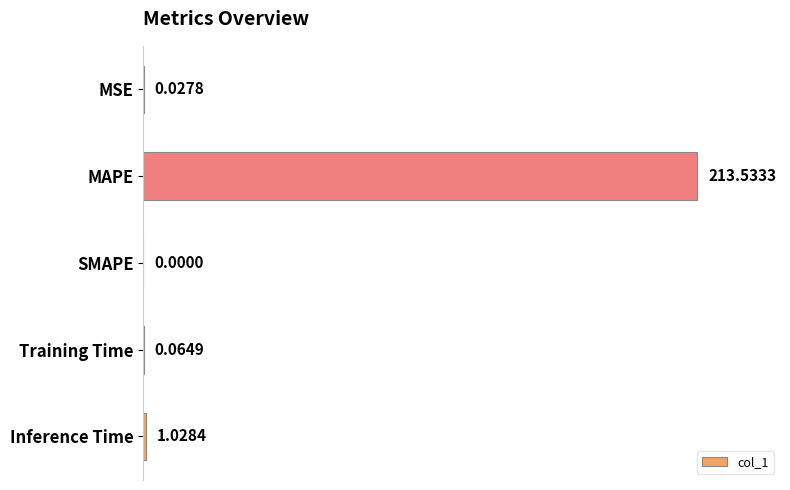

What is the sum of all values?

1.0